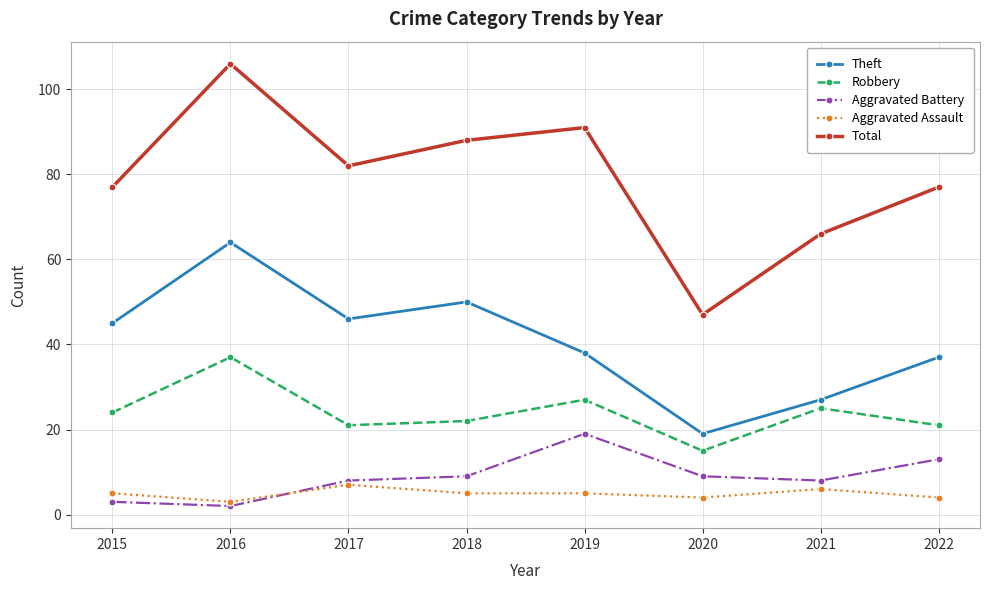

Does the chart display data point markers on the line(s)?

Yes